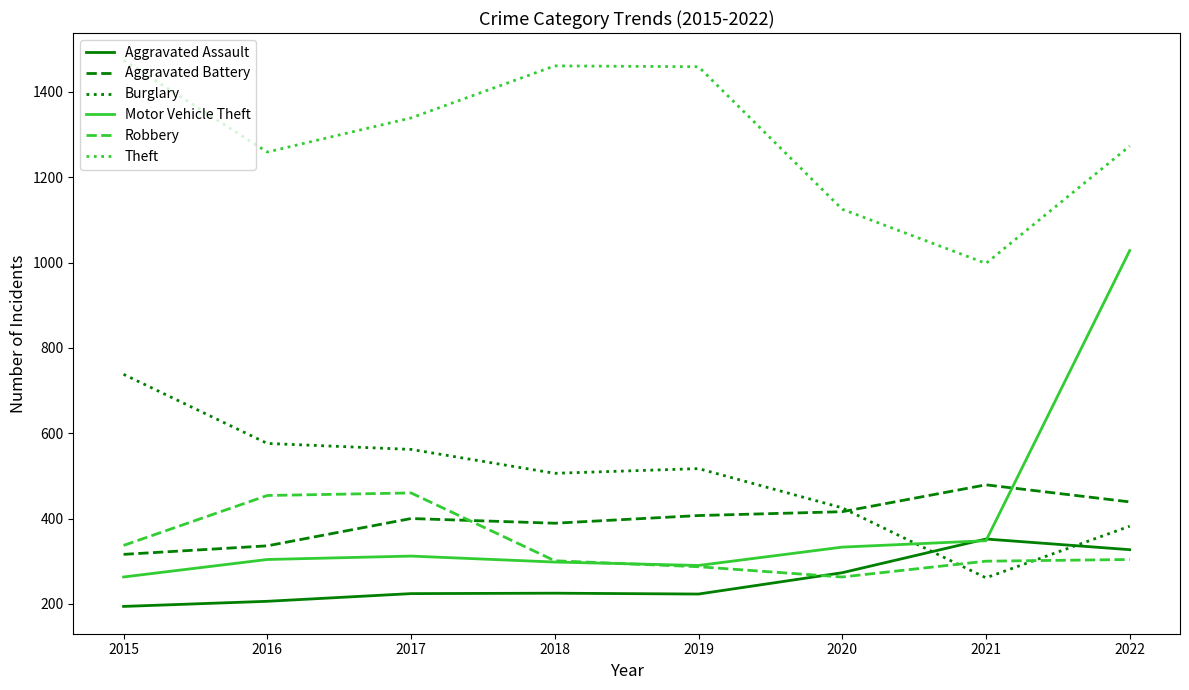

What is the sum of all Burglary values?

3967